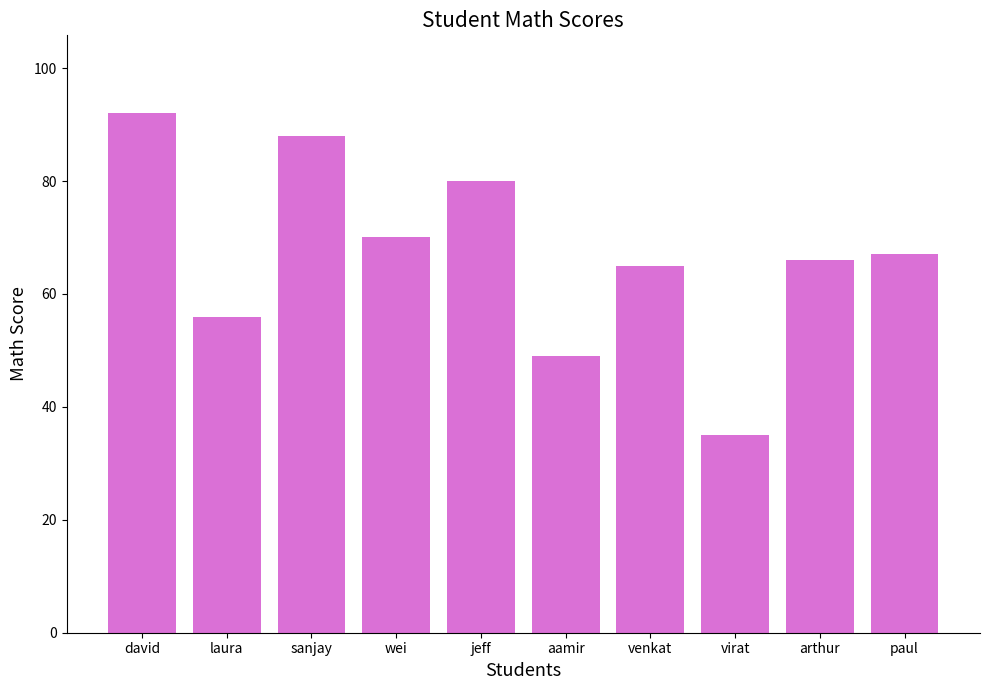

At which category does the chart reach its peak across all series?

david